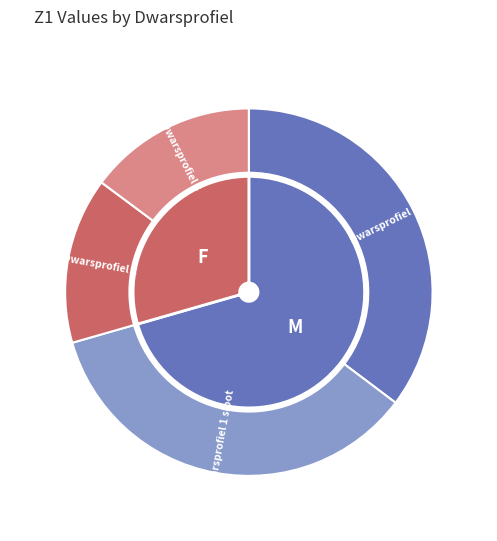

True or false: Dwarsprofiel 1 accounts for 35% of the total.

True